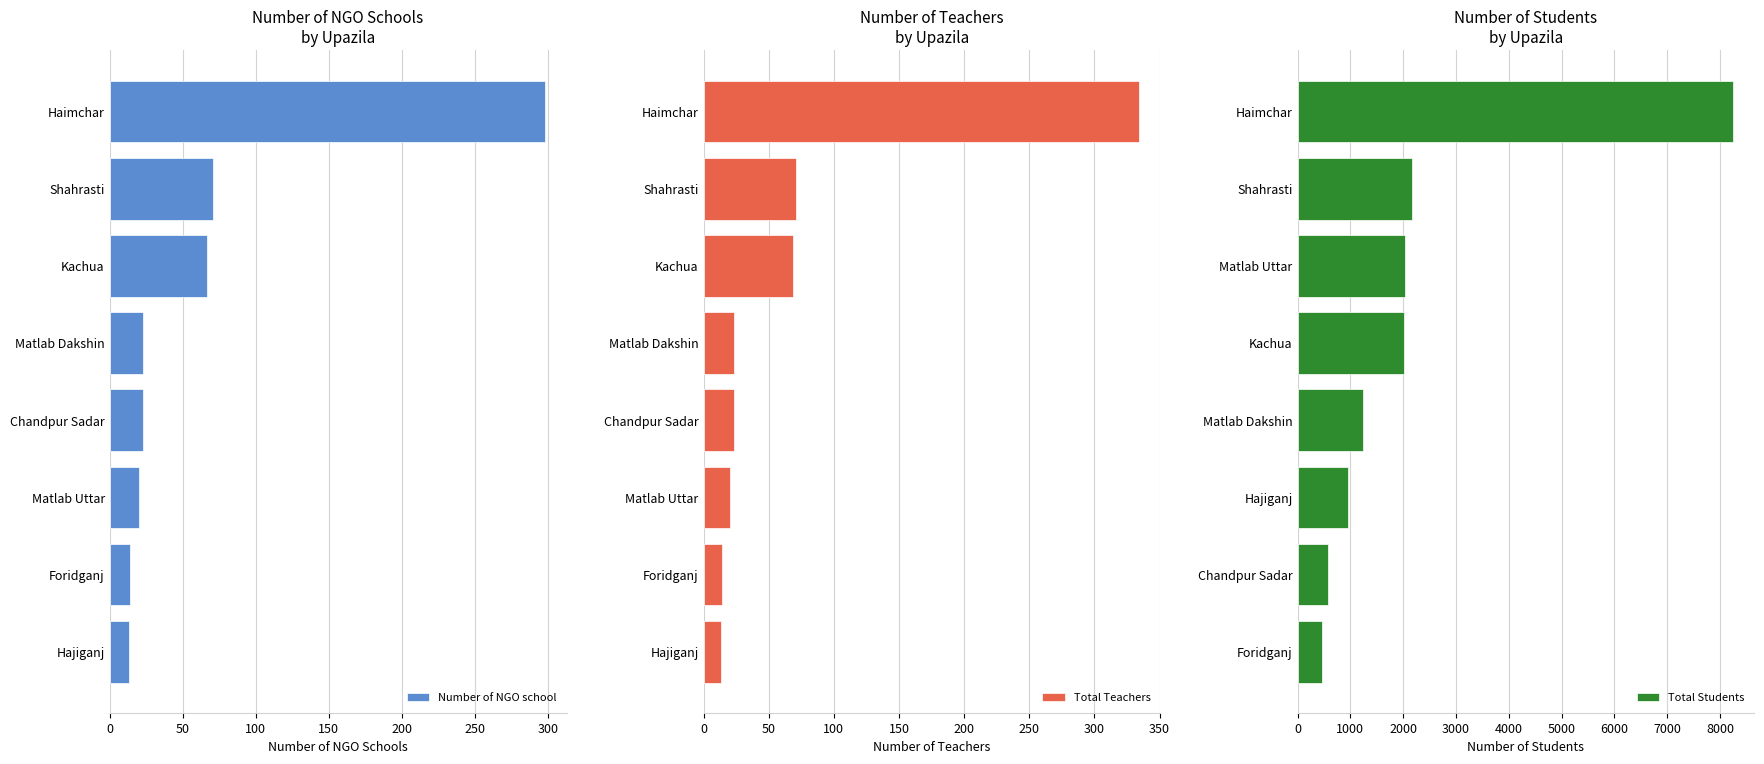

Which series has the widest spread of values?

Total Students